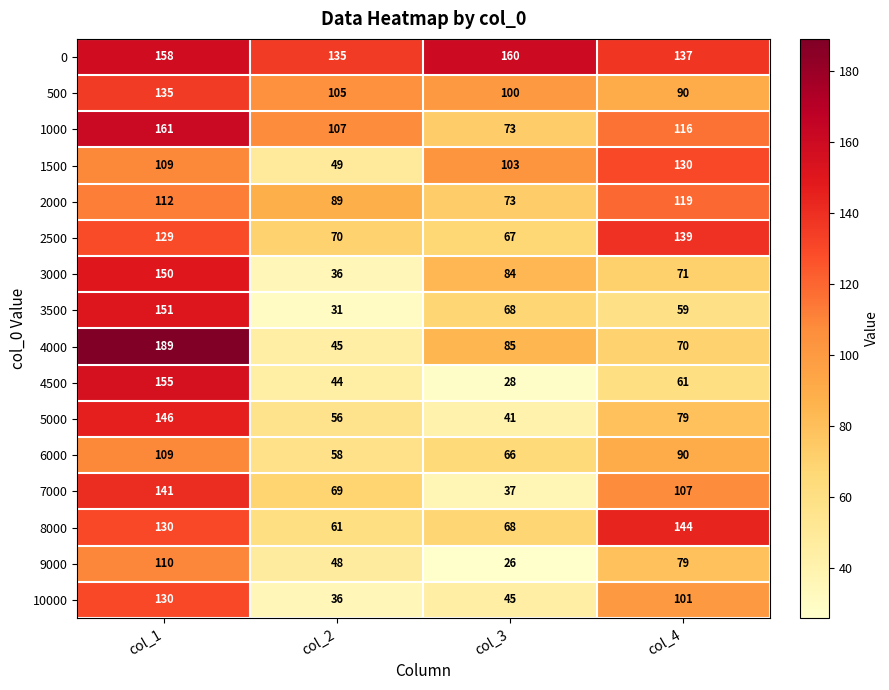

What is the minimum value shown in the chart?

26